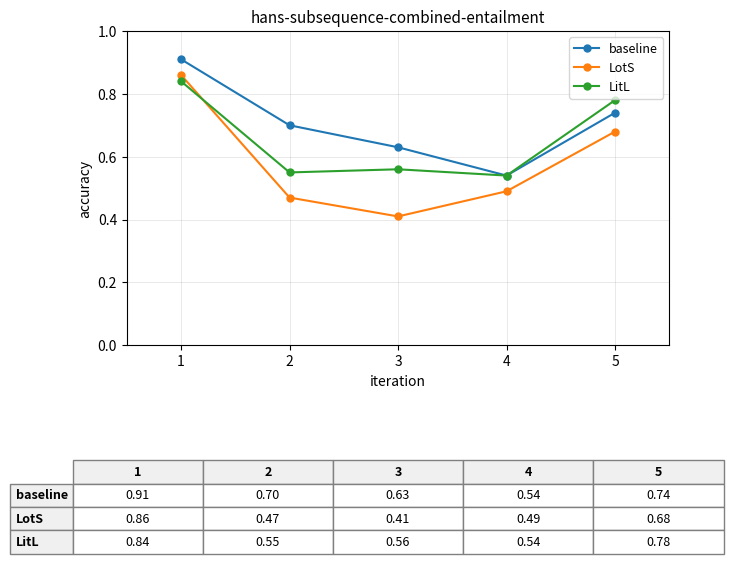

How many lines are shown in the chart?

3